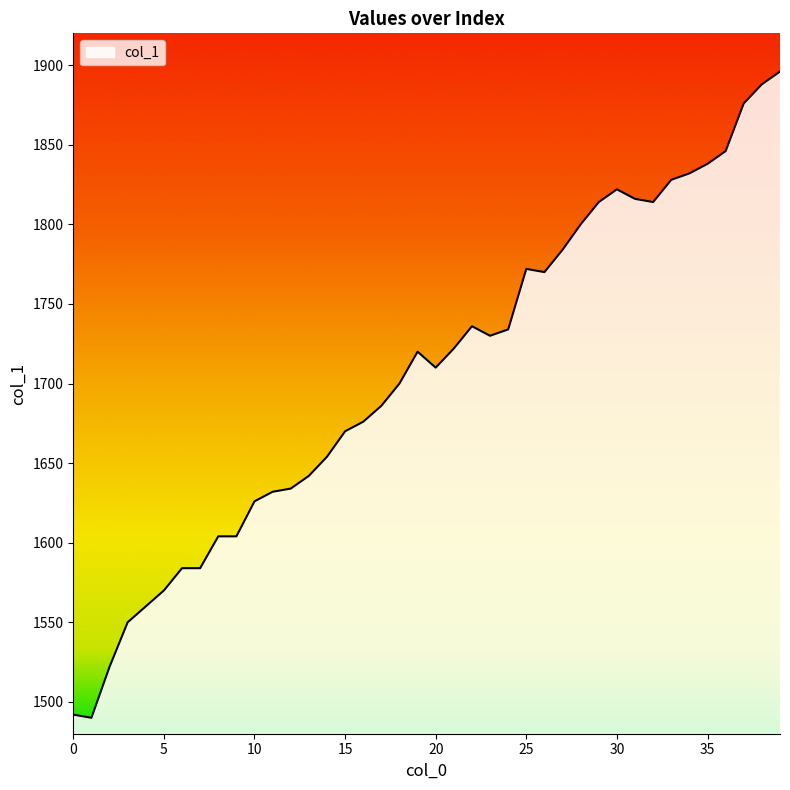

How many values are below 1720?

20